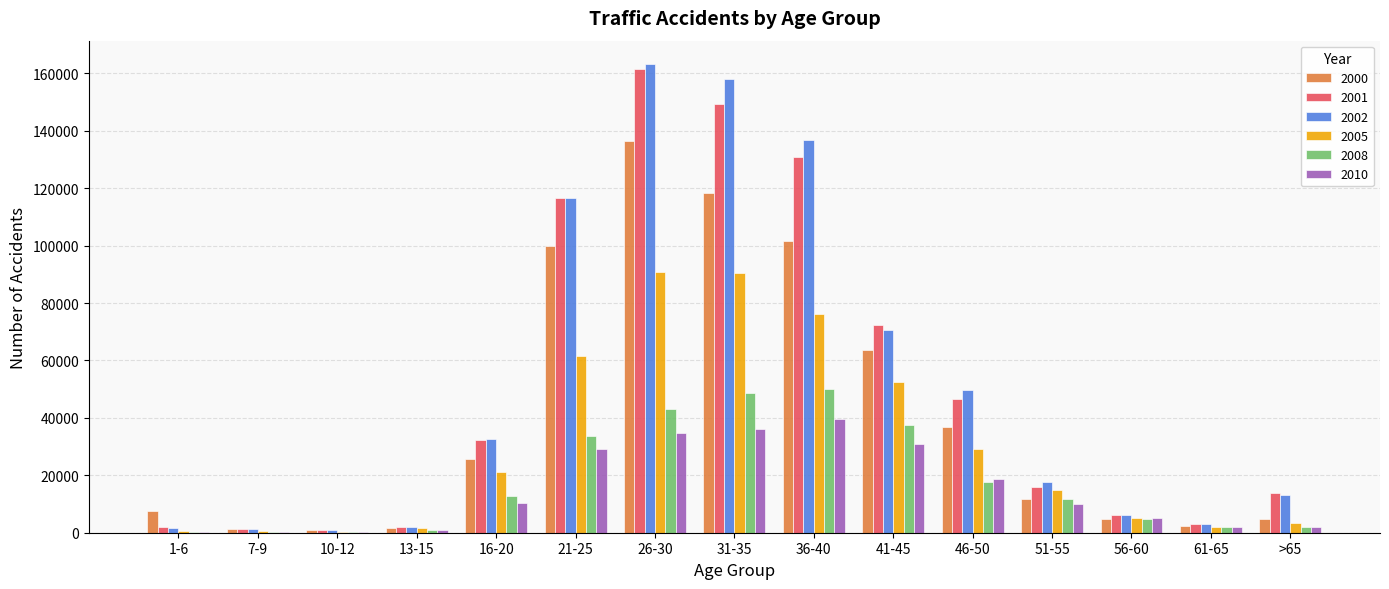

At which category is the sum across all series the highest?

26-30